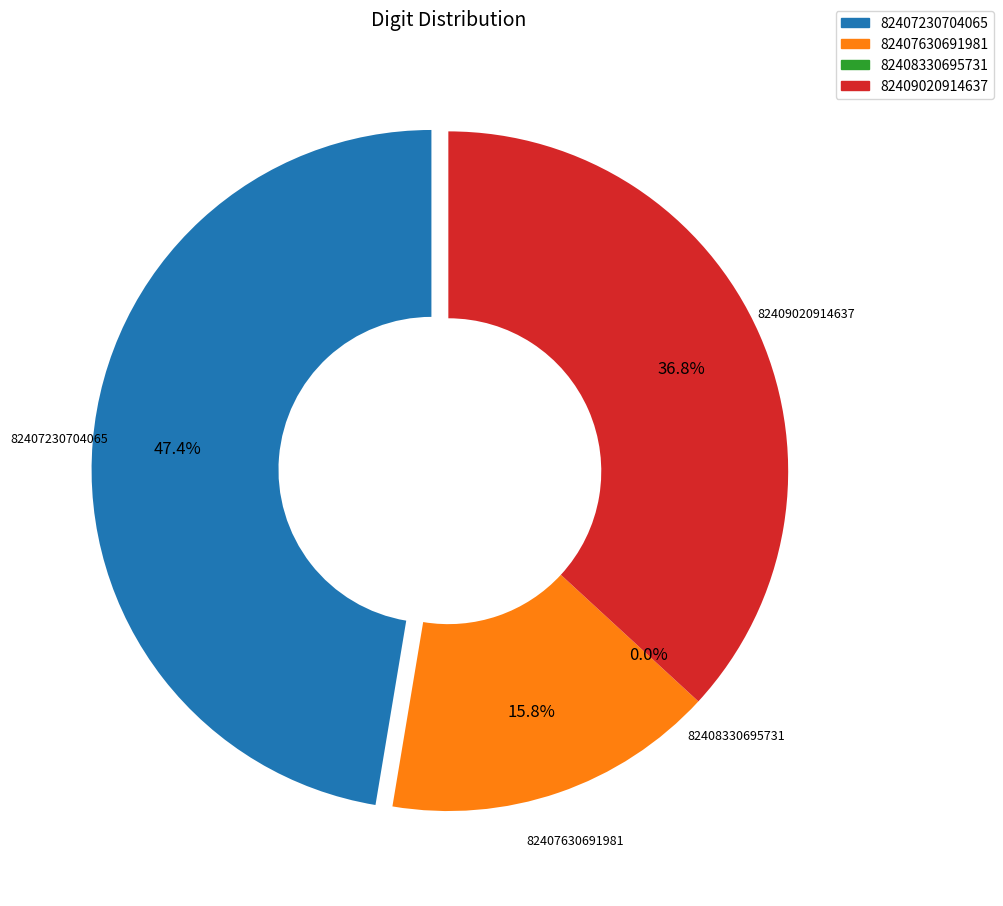

Is it true that 82408330695731 is 0% of the pie?

True